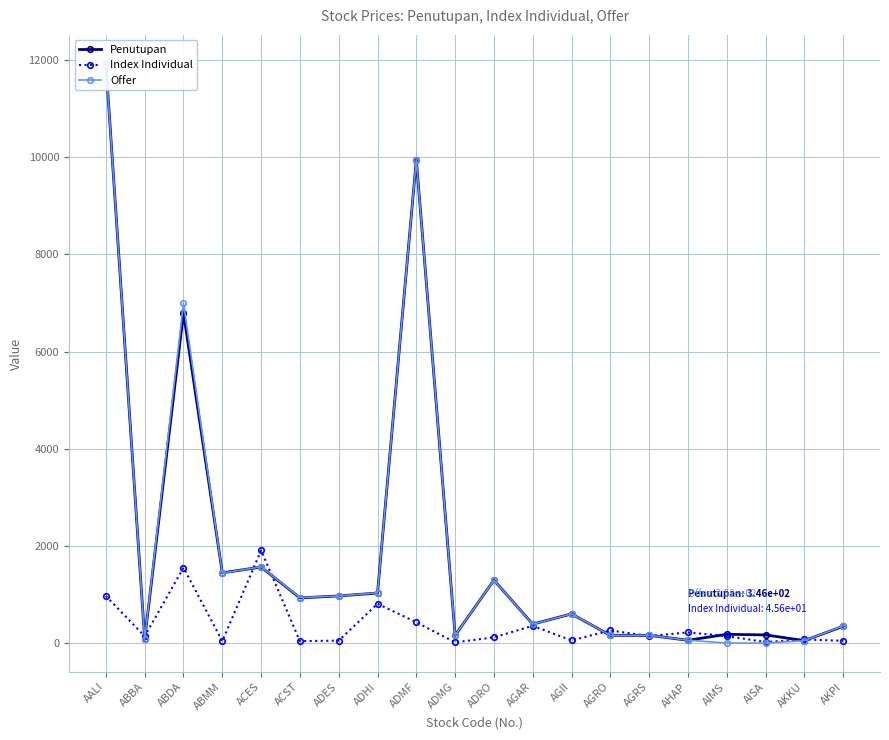

Reading left to right, list all the values displayed in this chart.

Penutupan: 11925.0	80.0	6800.0	1445.0	1565.0	930.0	970.0	1030.0	9950.0	160.0	1295.0	390.0	600.0	159.0	159.0	58.0	180.0	168.0	50.0	346.0
Index Individual: 968.8	140.4	1552.4	38.5	1908.5	39.1	50.4	808.9	428.0	14.3	117.7	354.5	54.5	259.8	144.5	218.7	144.0	20.4	75.9	45.6
Offer: 11925.0	80.0	7000.0	1440.0	1570.0	935.0	970.0	1035.0	9950.0	161.0	1295.0	388.0	600.0	159.0	160.0	59.0	0.0	0.0	50.0	352.0